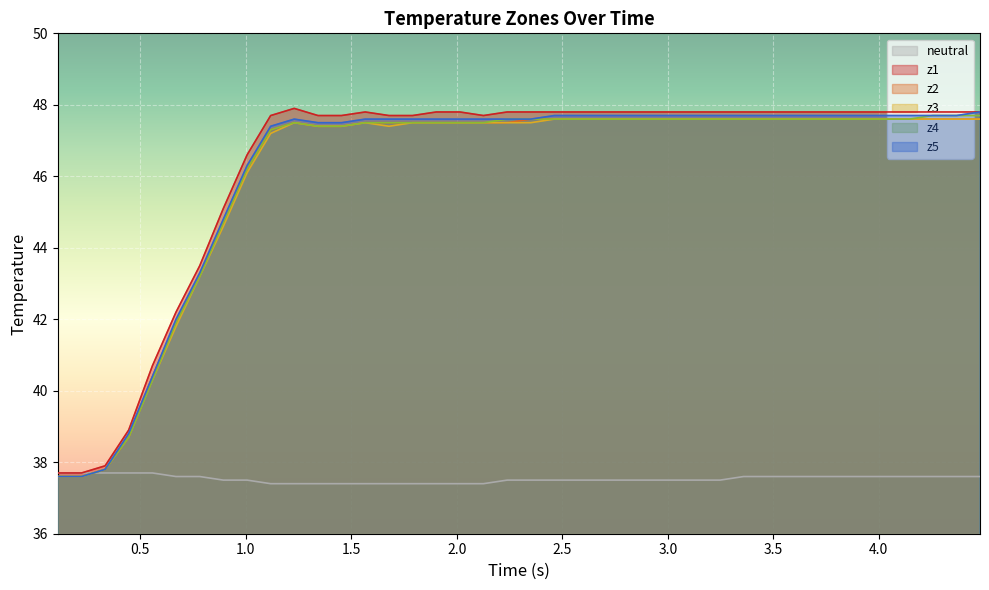

What is the highest value of the z2 series?

47.6